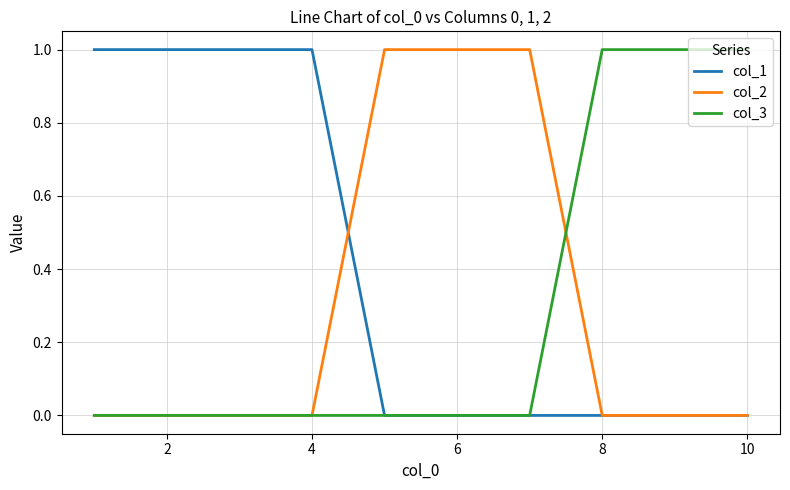

Which series has the largest total across all categories?

col_1